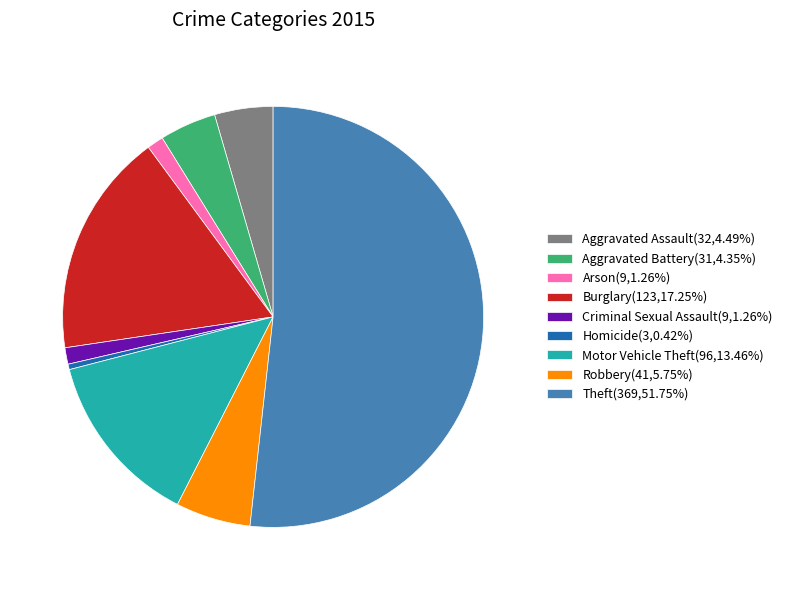

How many segments does this pie chart have?

9